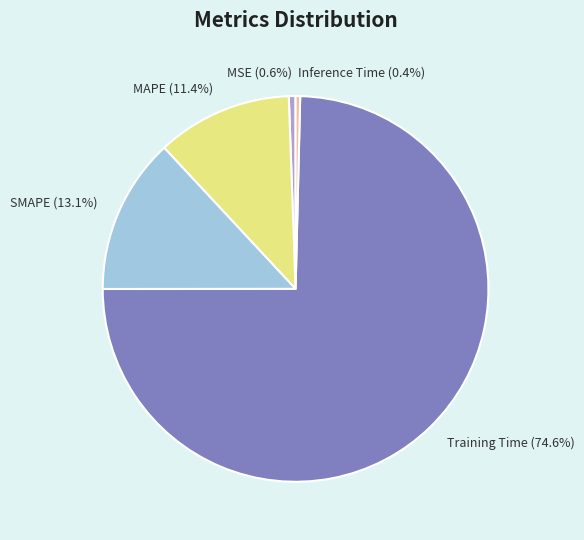

Between Training Time (74.6%) and Inference Time (0.4%), which is larger?

Training Time (74.6%)